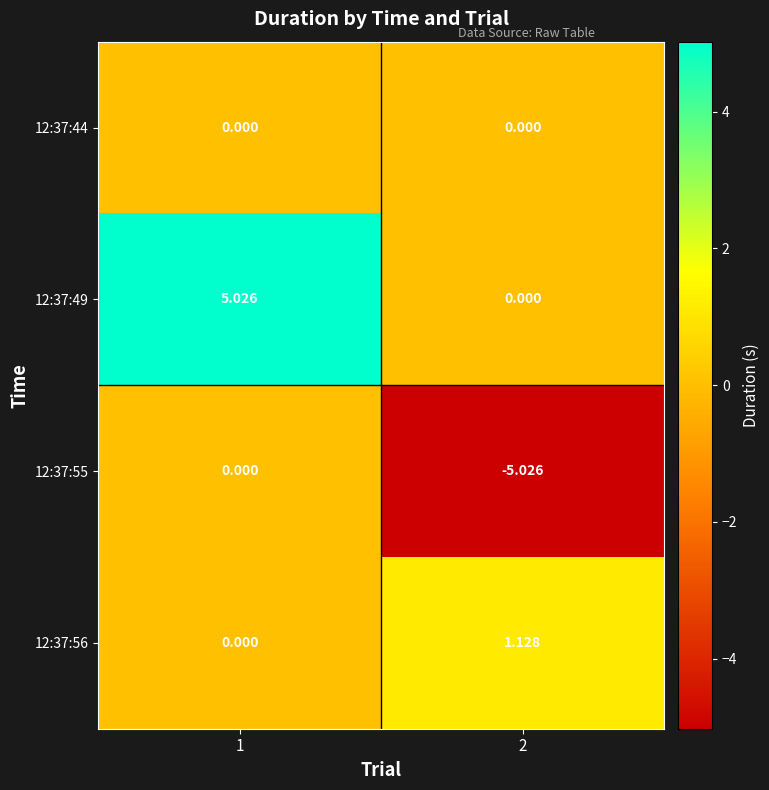

Is the value of 12:37:55 at 2 greater than the value of 12:37:44 at 1?

No